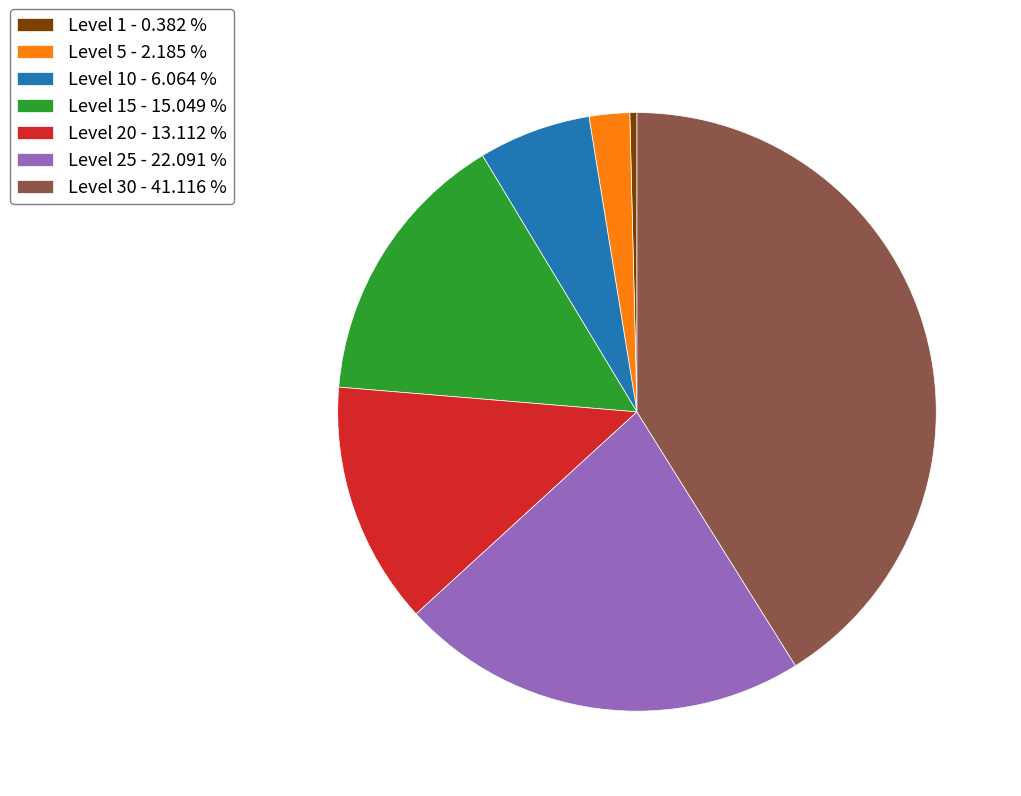

Approximately how many times larger is the value at Level 15 - 15.049 % compared to Level 10 - 6.064 %?

2.5